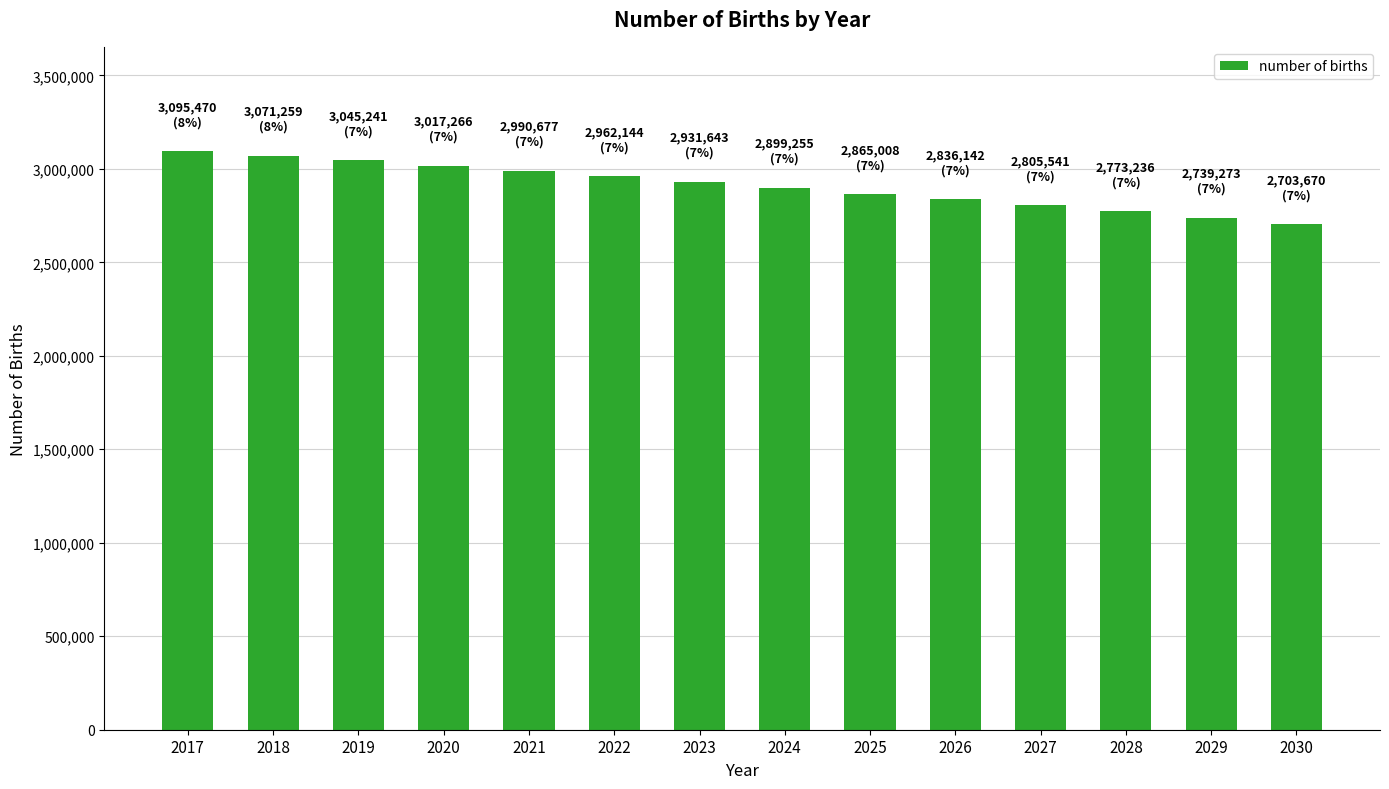

What is the value of the 10th bar from the left?

2836142